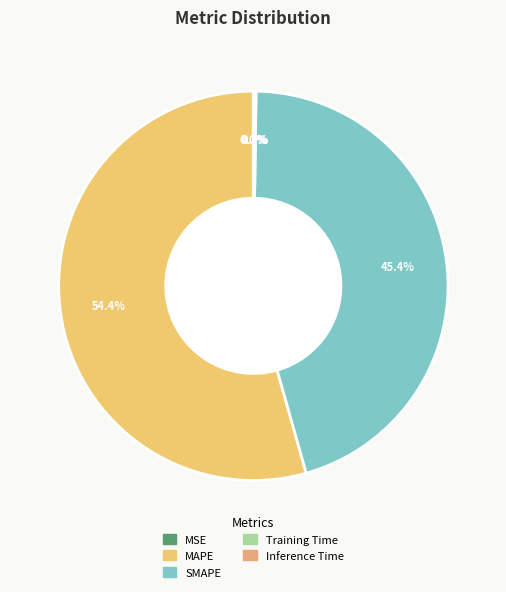

How much of the chart is everything except SMAPE?

54.6%